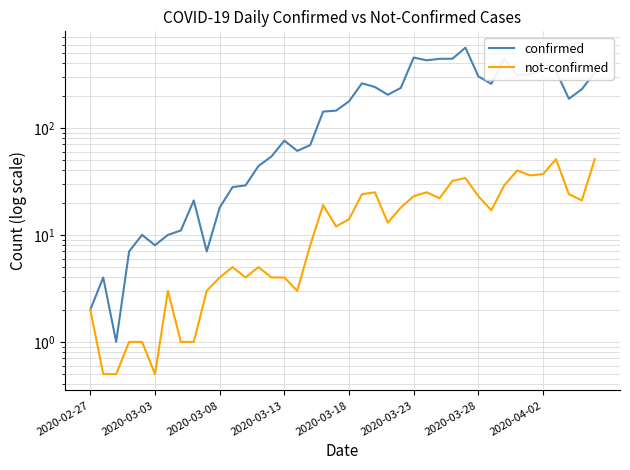

True or false: not-confirmed has a value of 6.3 at 32.

False